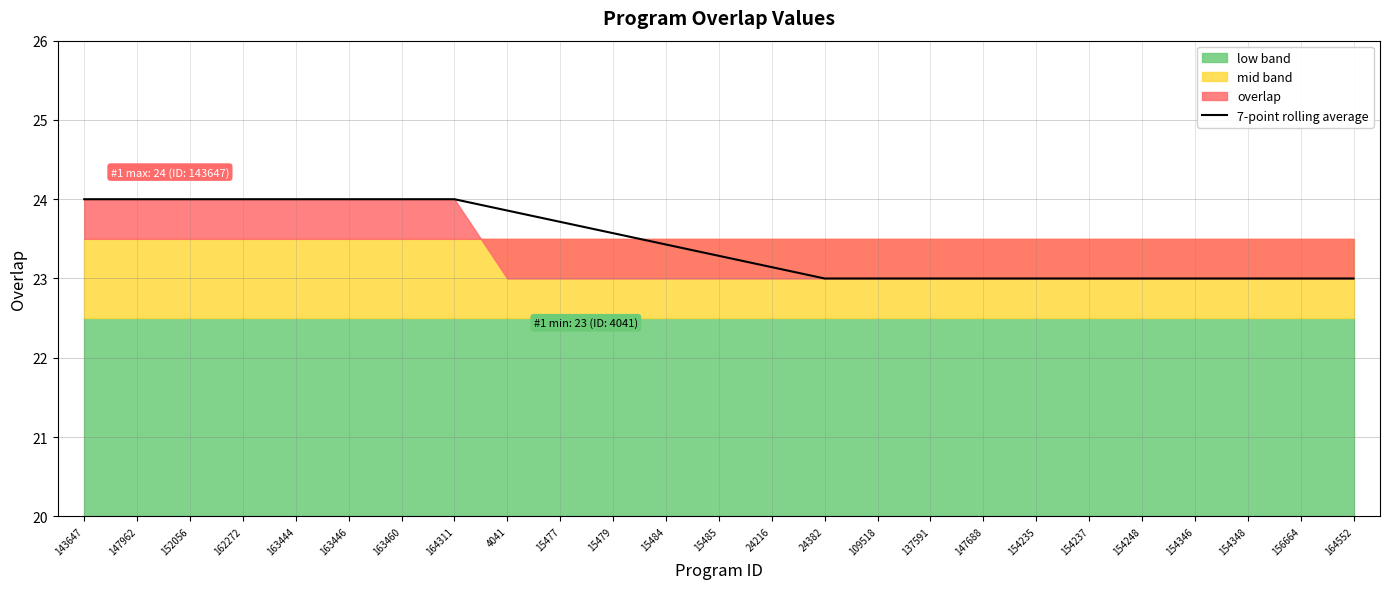

Read the value at 4041.

23.9